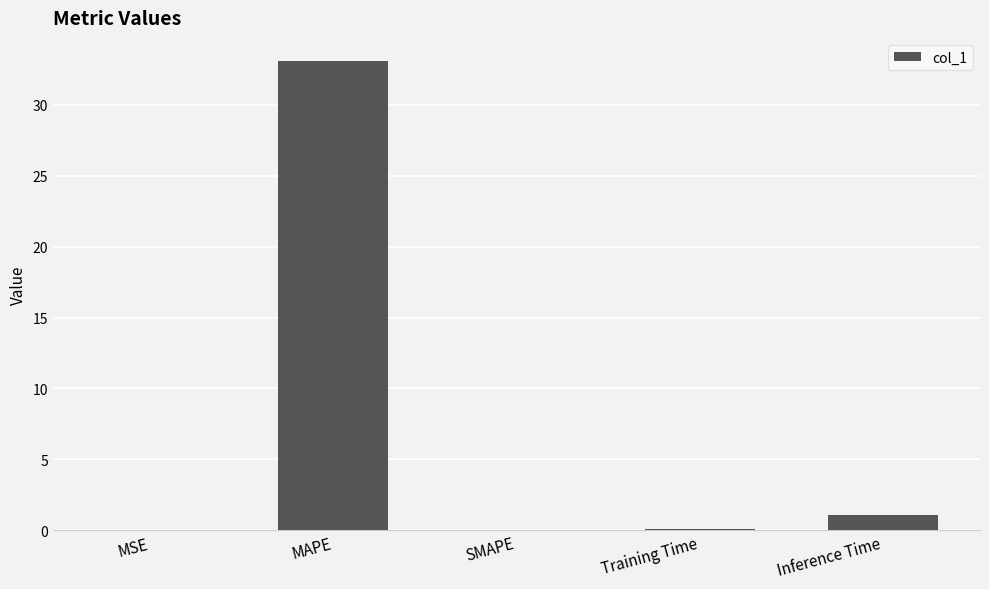

Which has a higher value, SMAPE or Inference Time?

Inference Time